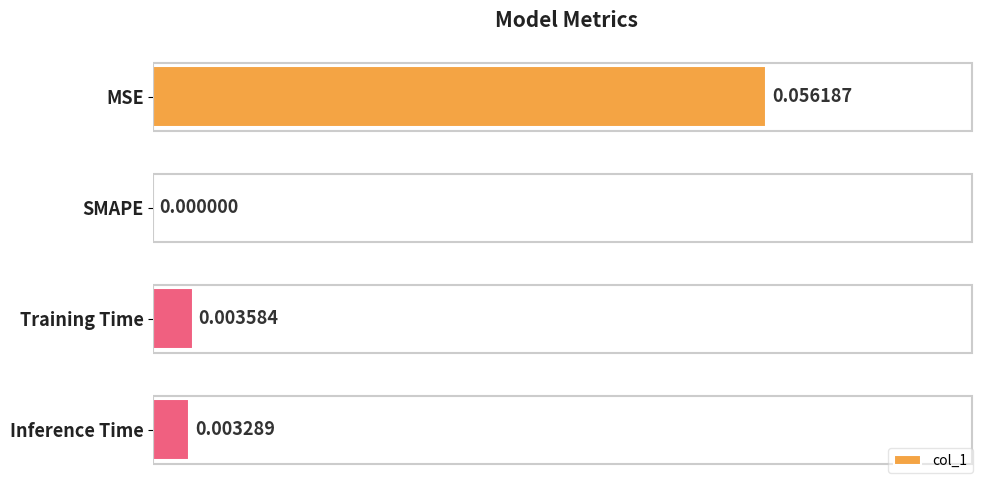

Between Inference Time and MSE, which is larger?

MSE